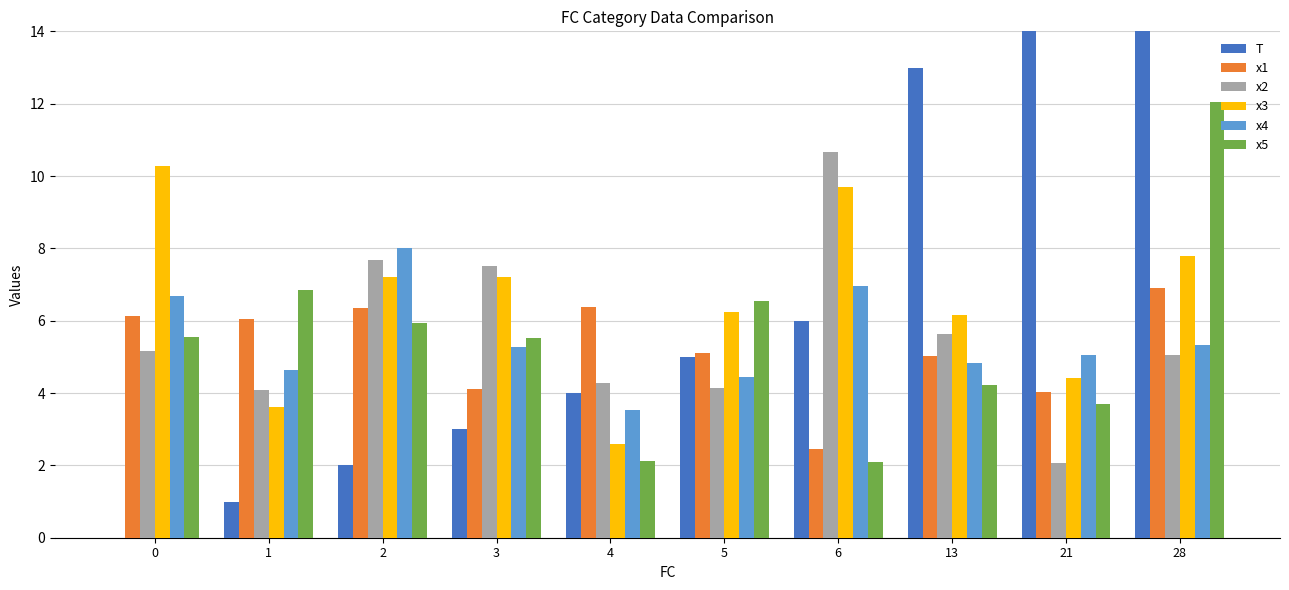

Is it true that x5 equals 6.5 at 5?

True